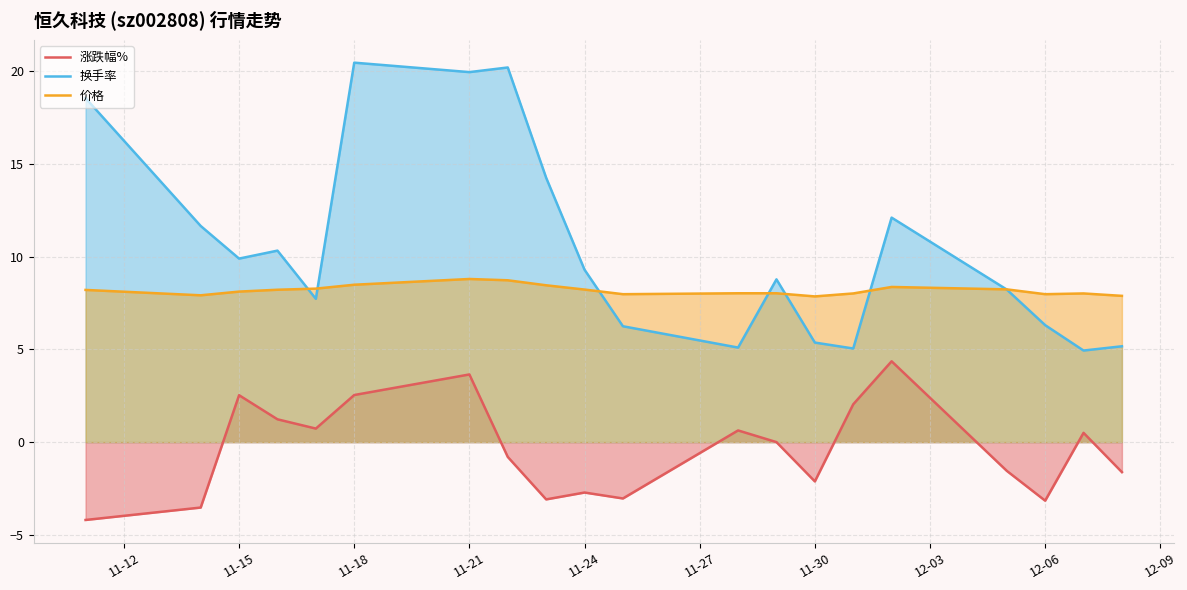

What is the average value of the 涨跌幅% series?

-0.4